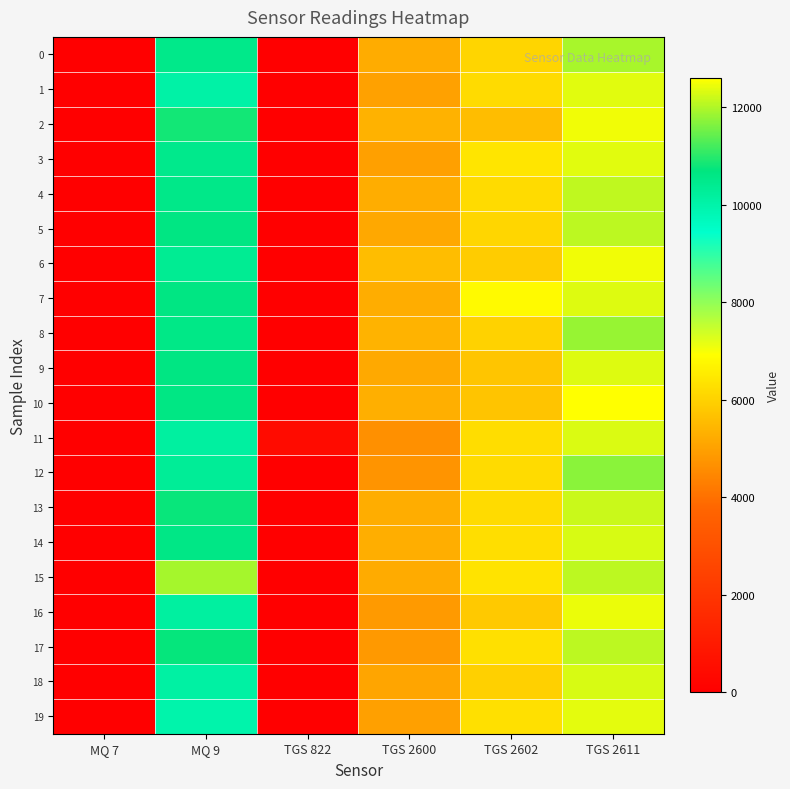

Reading left to right, list all the values displayed in this chart.

0: MQ 7=0	MQ 9=10521	TGS 822=0	TGS 2600=5224	TGS 2602=6067	TGS 2611=11937
1: MQ 7=0	MQ 9=10053	TGS 822=0	TGS 2600=5004	TGS 2602=6184	TGS 2611=12368
2: MQ 7=0	MQ 9=10840	TGS 822=0	TGS 2600=5343	TGS 2602=5562	TGS 2611=12481
3: MQ 7=0	MQ 9=10491	TGS 822=0	TGS 2600=4982	TGS 2602=6416	TGS 2611=12363
4: MQ 7=0	MQ 9=10532	TGS 822=0	TGS 2600=5242	TGS 2602=6183	TGS 2611=12110
5: MQ 7=0	MQ 9=10632	TGS 822=0	TGS 2600=5145	TGS 2602=6097	TGS 2611=12100
6: MQ 7=0	MQ 9=10369	TGS 822=0	TGS 2600=5579	TGS 2602=5901	TGS 2611=12480
7: MQ 7=0	MQ 9=10638	TGS 822=0	TGS 2600=5244	TGS 2602=6832	TGS 2611=12336
8: MQ 7=0	MQ 9=10562	TGS 822=0	TGS 2600=5380	TGS 2602=6009	TGS 2611=11829
9: MQ 7=0	MQ 9=10644	TGS 822=0	TGS 2600=5189	TGS 2602=5735	TGS 2611=12332
10: MQ 7=0	MQ 9=10613	TGS 822=0	TGS 2600=5301	TGS 2602=5710	TGS 2611=12597
11: MQ 7=0	MQ 9=10160	TGS 822=448	TGS 2600=4669	TGS 2602=6227	TGS 2611=12316
12: MQ 7=0	MQ 9=10288	TGS 822=0	TGS 2600=4736	TGS 2602=6193	TGS 2611=11730
13: MQ 7=0	MQ 9=10763	TGS 822=0	TGS 2600=5263	TGS 2602=6176	TGS 2611=12203
14: MQ 7=0	MQ 9=10592	TGS 822=0	TGS 2600=5270	TGS 2602=6268	TGS 2611=12293
15: MQ 7=0	MQ 9=11918	TGS 822=0	TGS 2600=5207	TGS 2602=6350	TGS 2611=12091
16: MQ 7=0	MQ 9=10146	TGS 822=0	TGS 2600=4859	TGS 2602=5810	TGS 2611=12439
17: MQ 7=0	MQ 9=10739	TGS 822=0	TGS 2600=4845	TGS 2602=6314	TGS 2611=12087
18: MQ 7=0	MQ 9=10093	TGS 822=0	TGS 2600=5085	TGS 2602=5977	TGS 2611=12296
19: MQ 7=0	MQ 9=9979	TGS 822=0	TGS 2600=4985	TGS 2602=6300	TGS 2611=12379